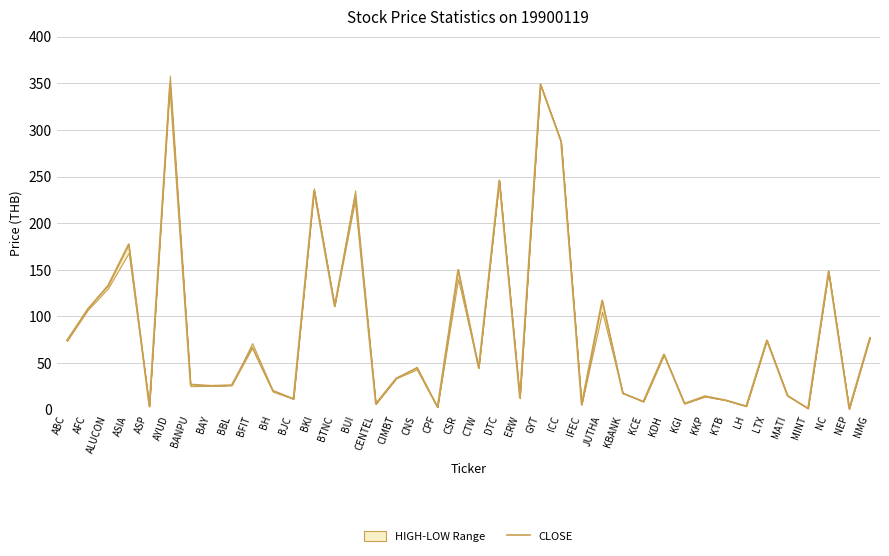

What is the difference between the maximum and minimum values?

348.2